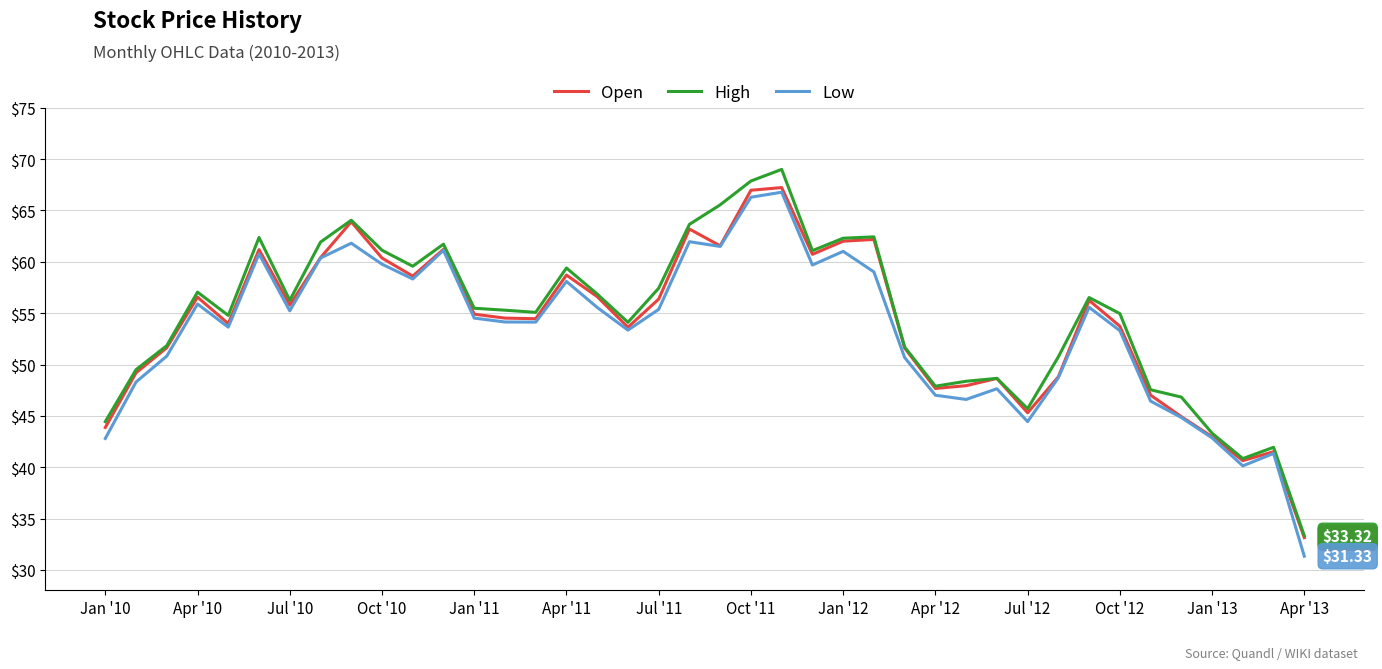

What are all the series names shown in the legend?

Open, High, Low